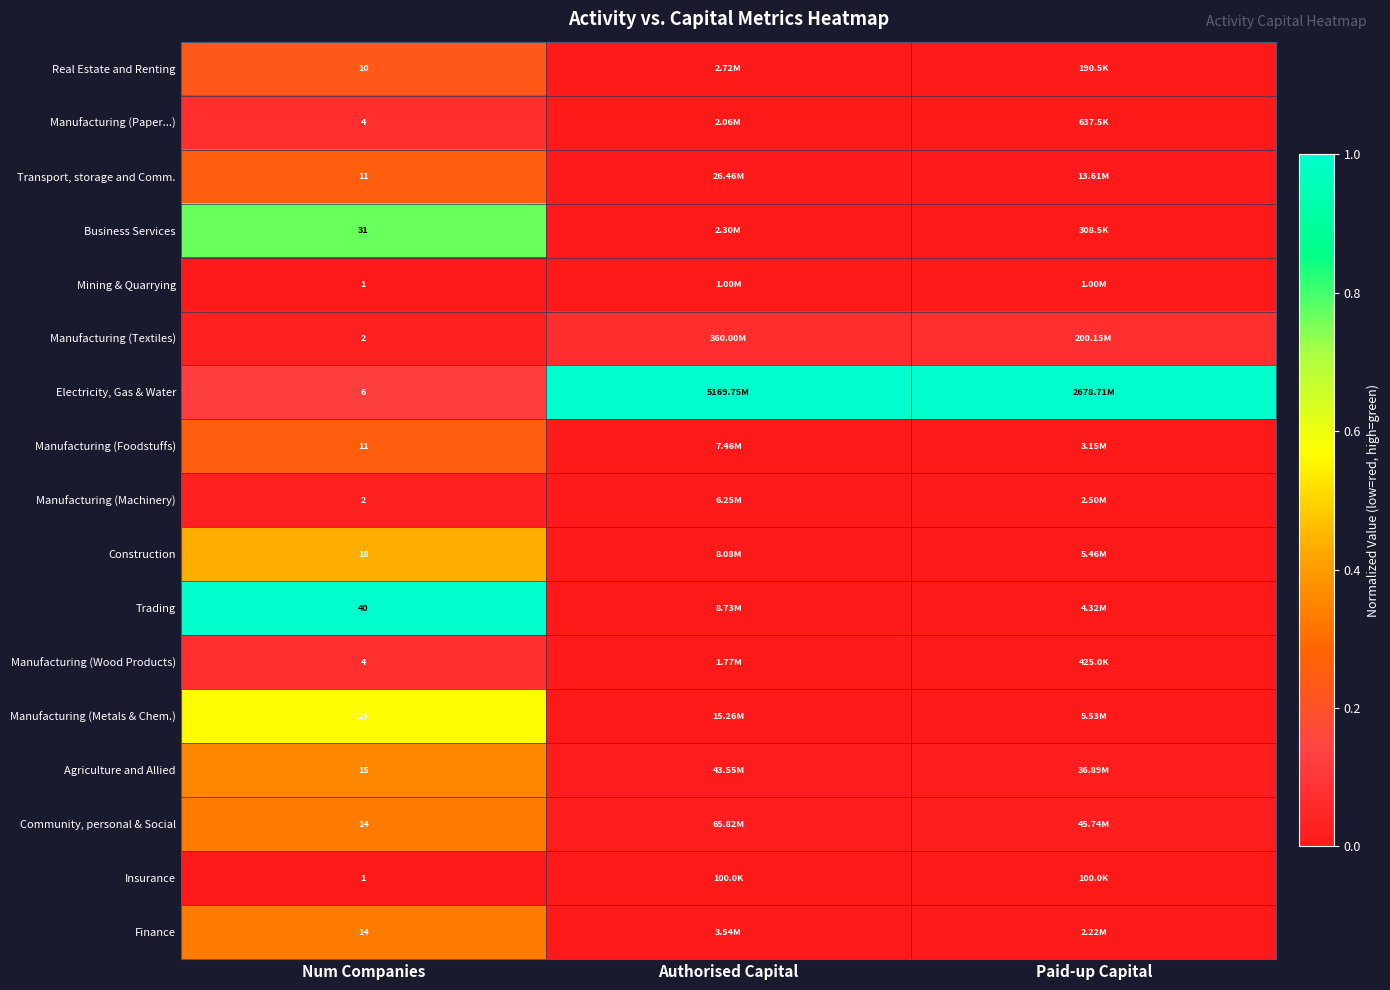

What is the total value across all series at Num Companies?

207.0